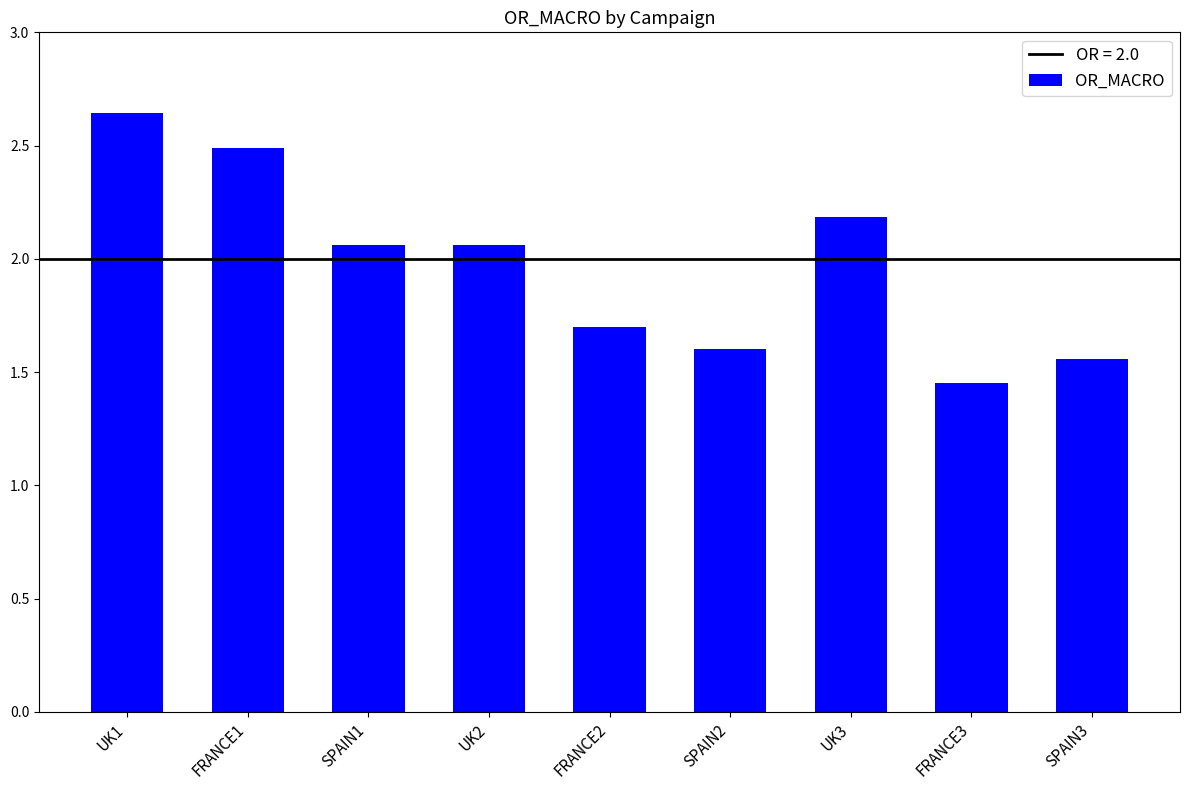

Are the bars grouped side by side (vs. stacked)?

No